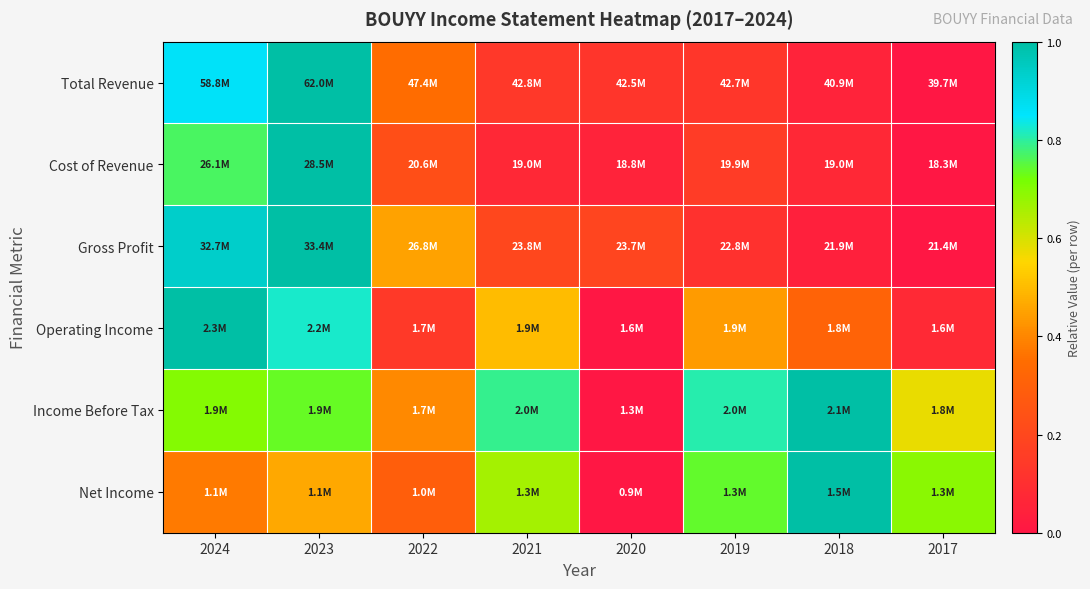

At 2022, list the series in order from largest to smallest.

Gross Profit, Income Before Tax, Total Revenue, Net Income, Cost of Revenue, Operating Income